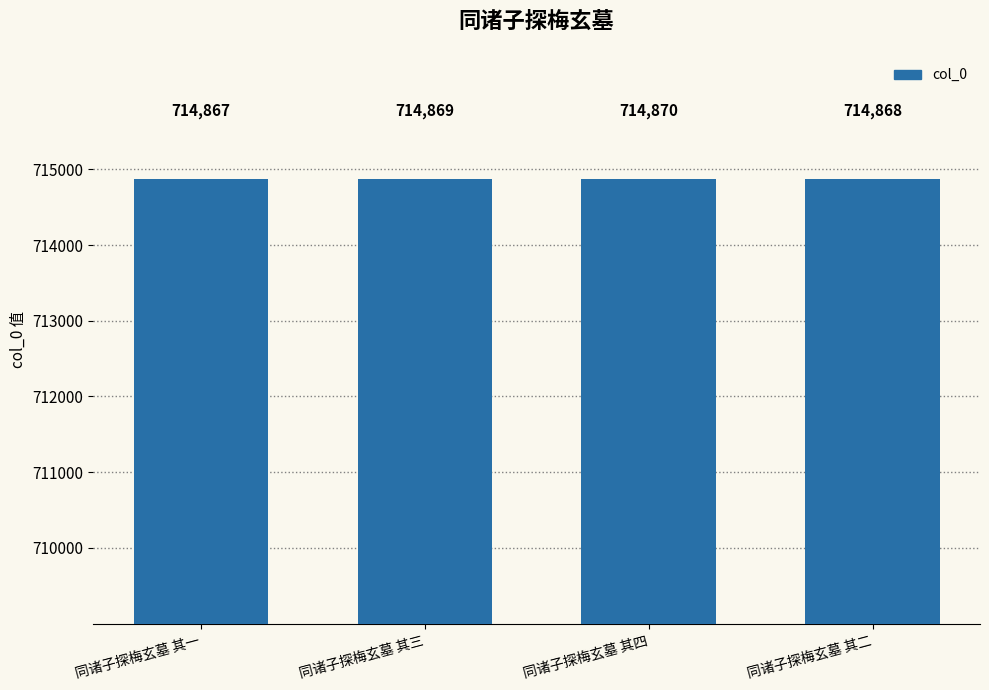

How many categories are shown in the chart?

4